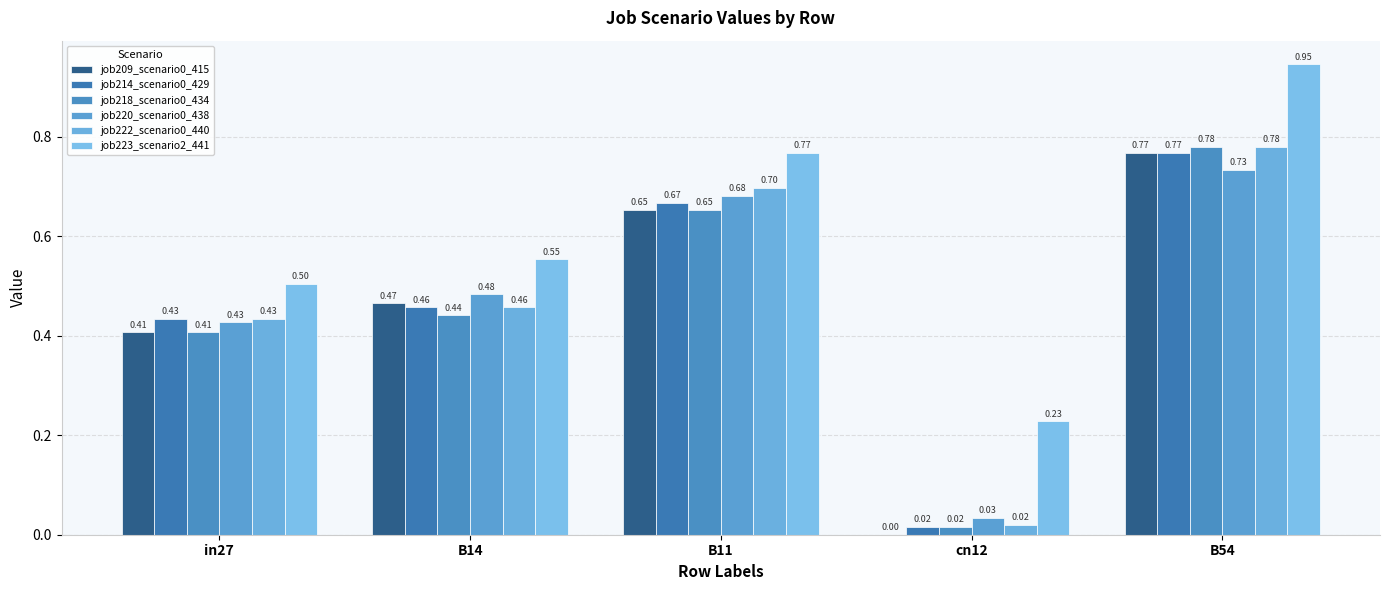

How many groups of bars are there?

5